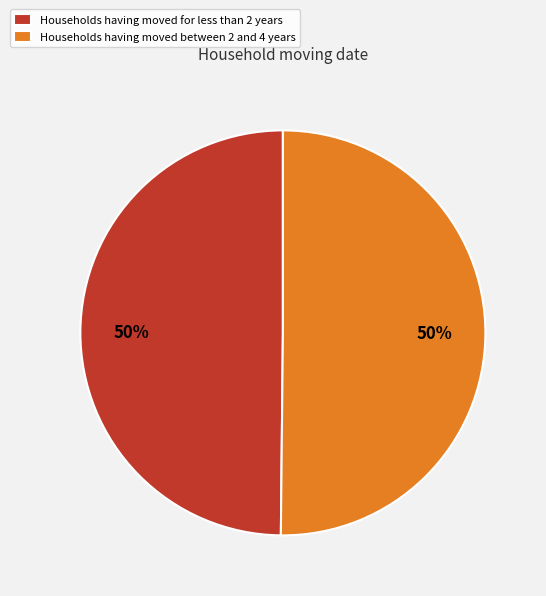

Count the number of slices in the pie.

2